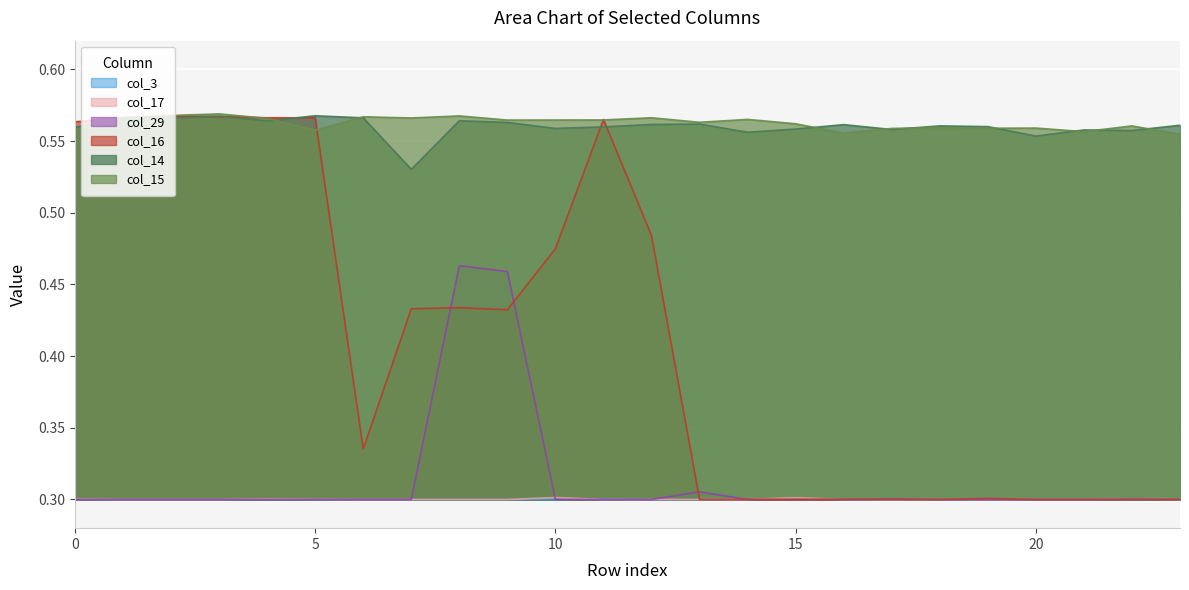

Count the number of data series in this chart.

6